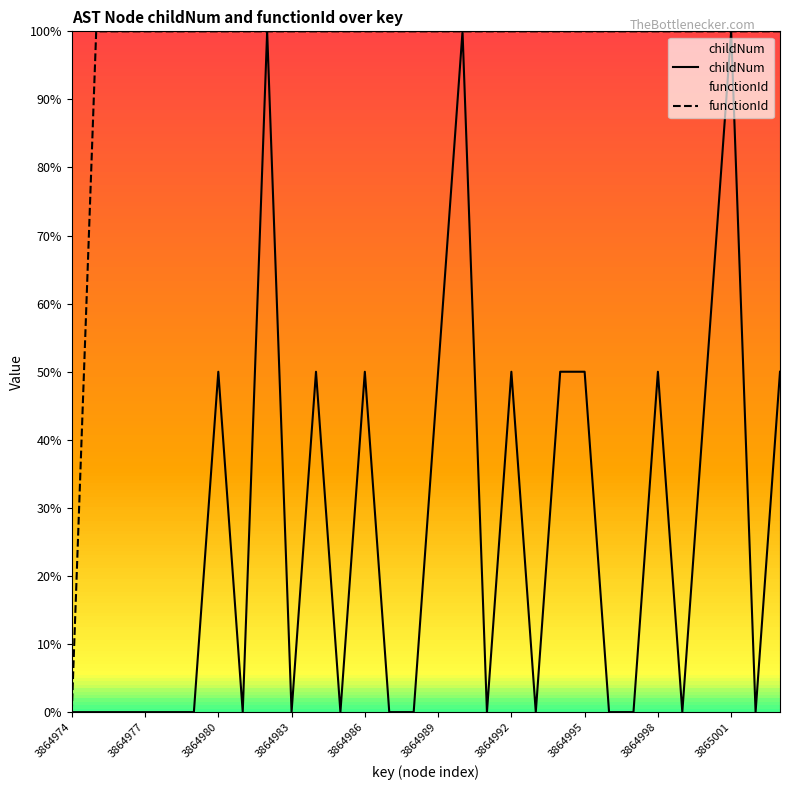

True or false: childNum has a value of 0 at 3864983.

True